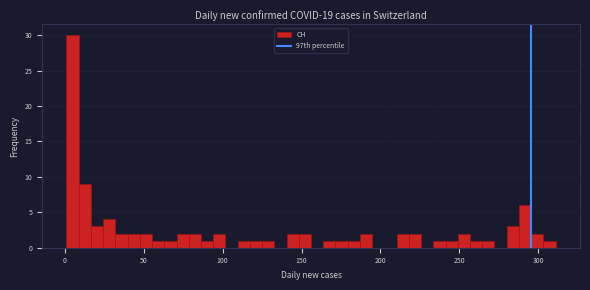

Around what value on the x-axis is the tallest bar? Give the approximate position of its centre, as read against the axis.

5